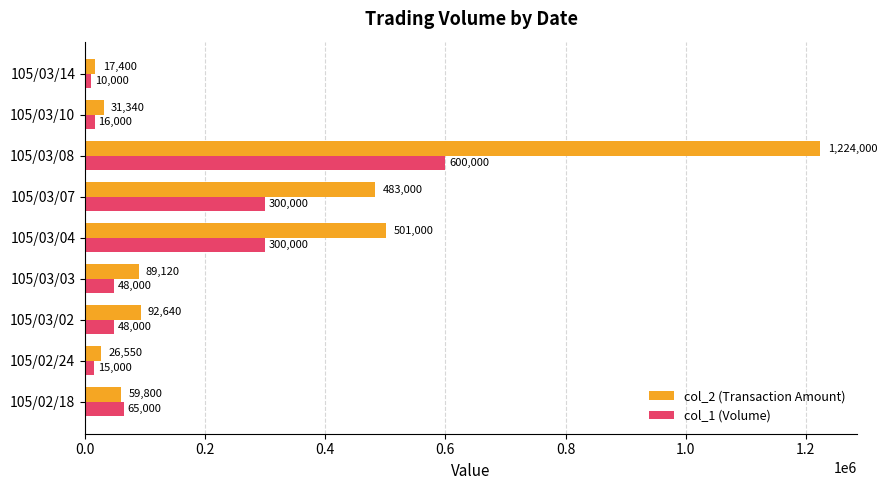

What is the difference between the second highest and minimum values in the col_1 (Volume) series?

290000